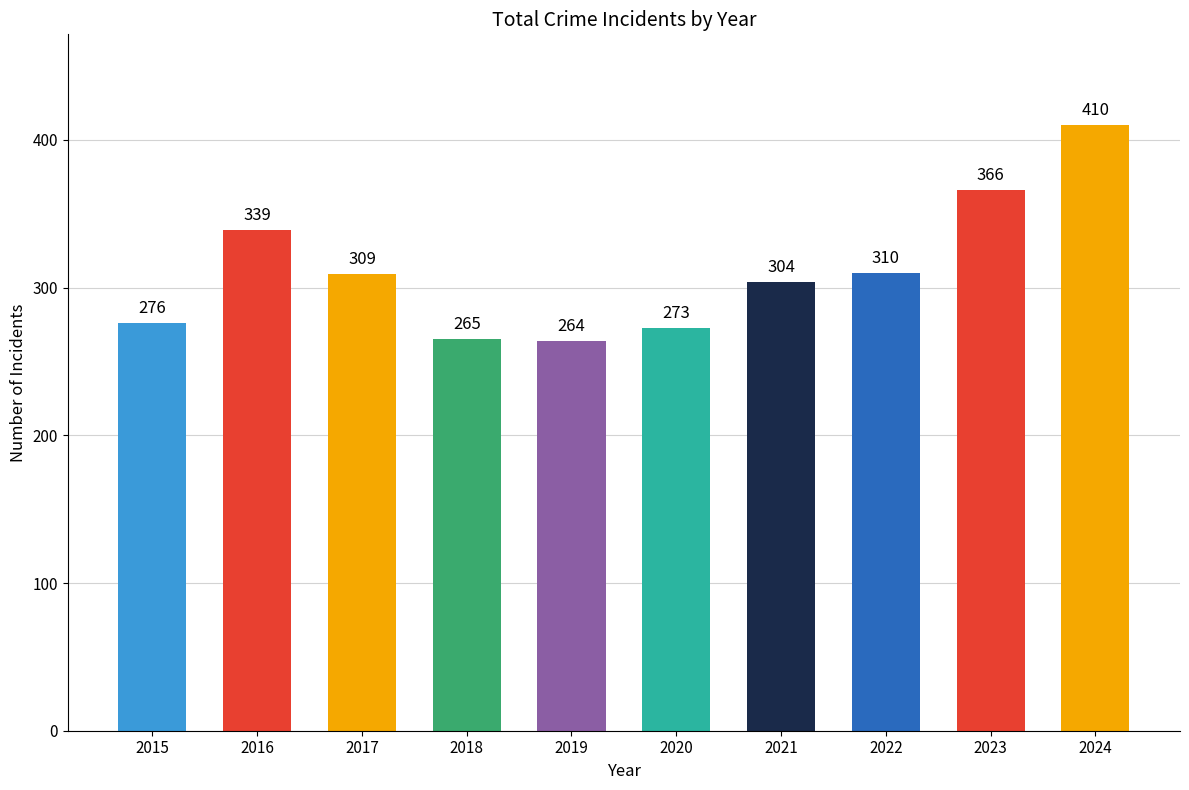

Which category has the highest value across all series?

2024